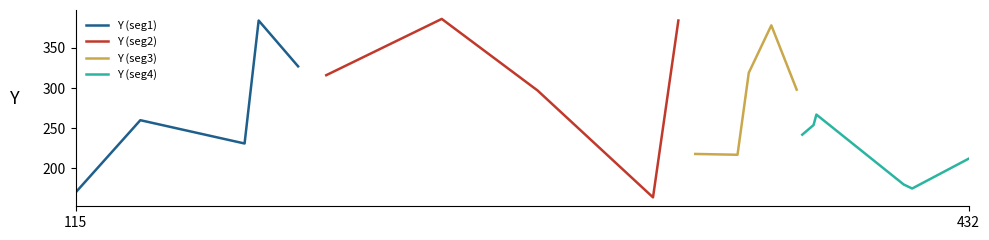

What is the sum of the values at 362 and 412?

553